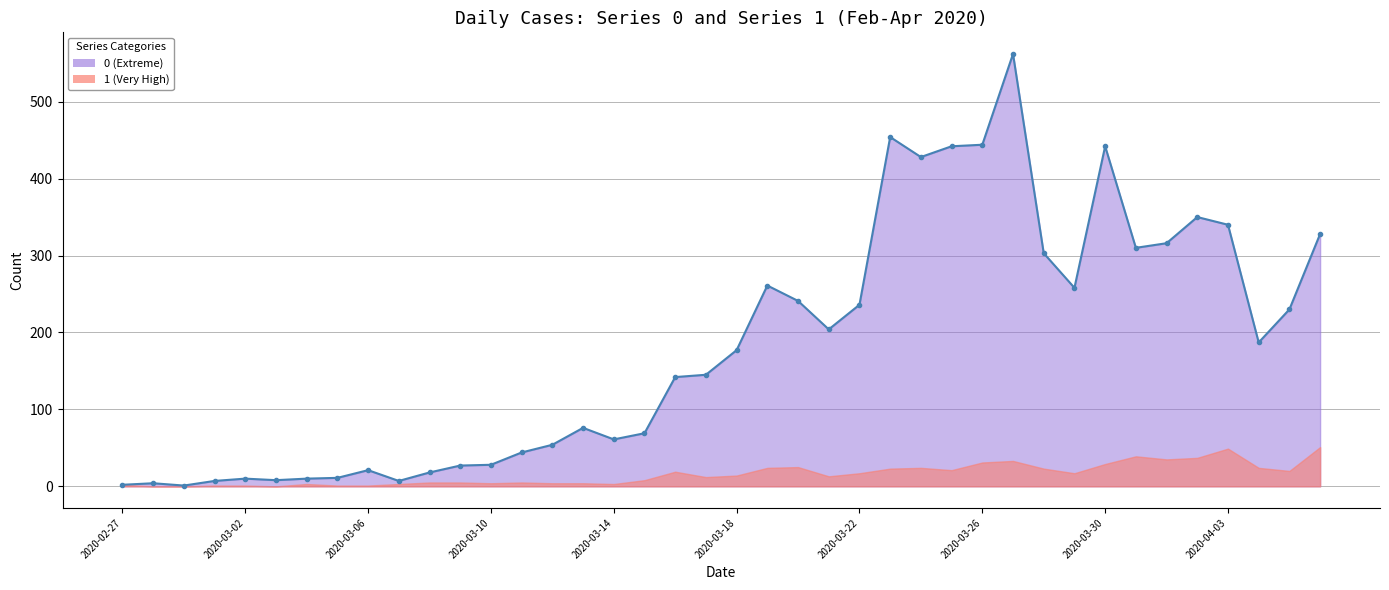

What is the difference between the maximum and minimum values?

561